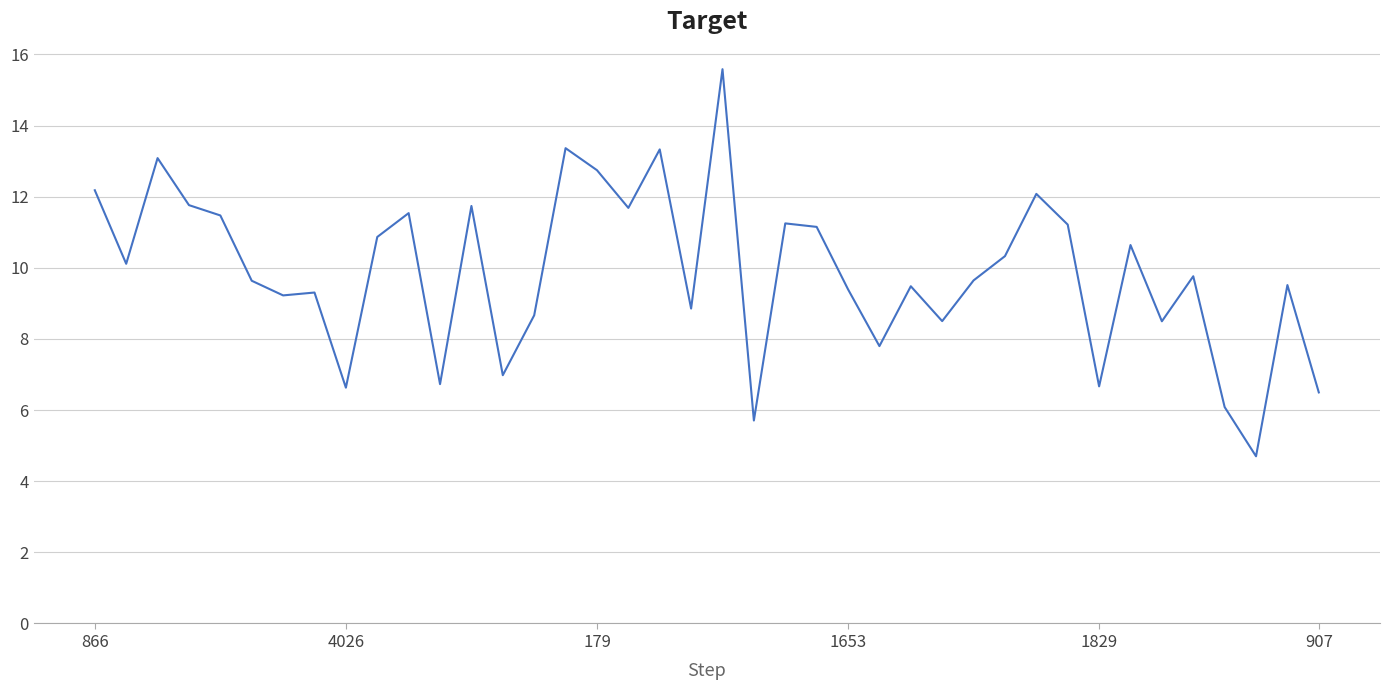

What is the maximum value shown in the chart?

15.6